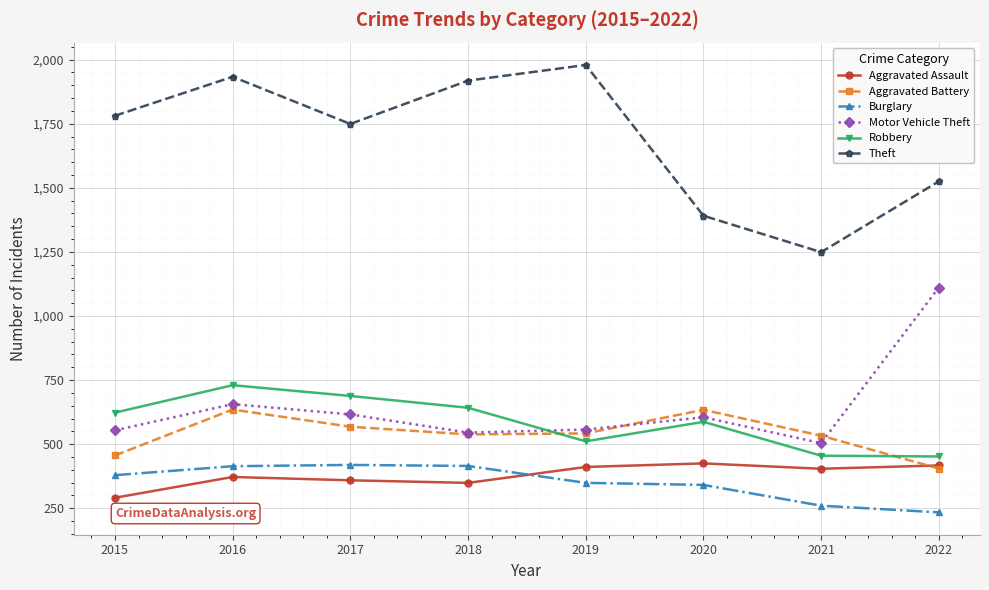

At which label is Theft closest to 1614?

2022